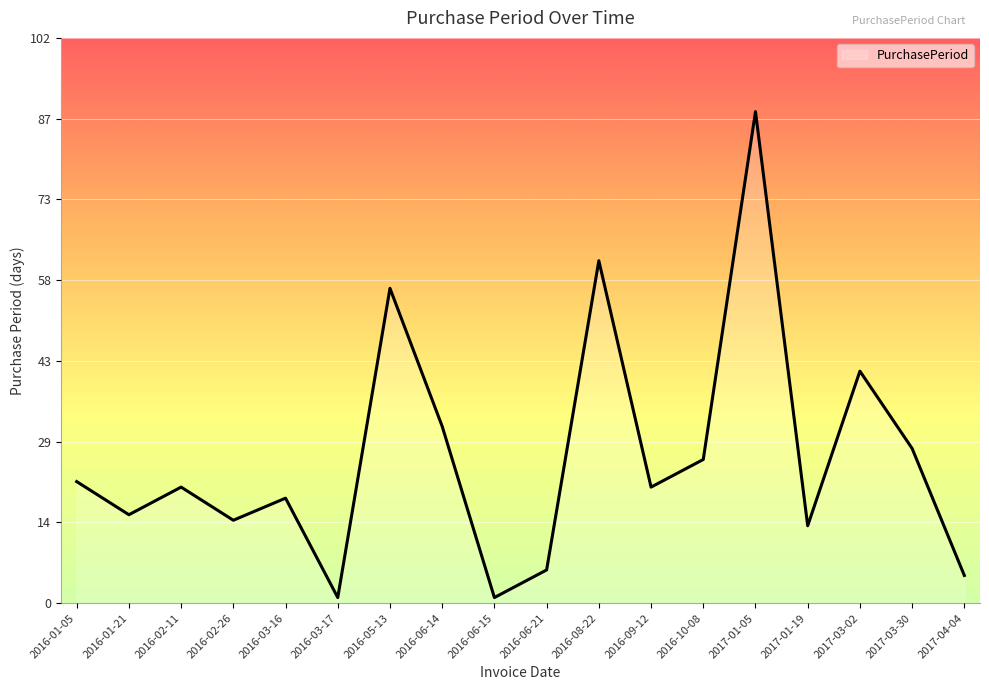

Which label corresponds to the largest value in the chart?

2017-01-05